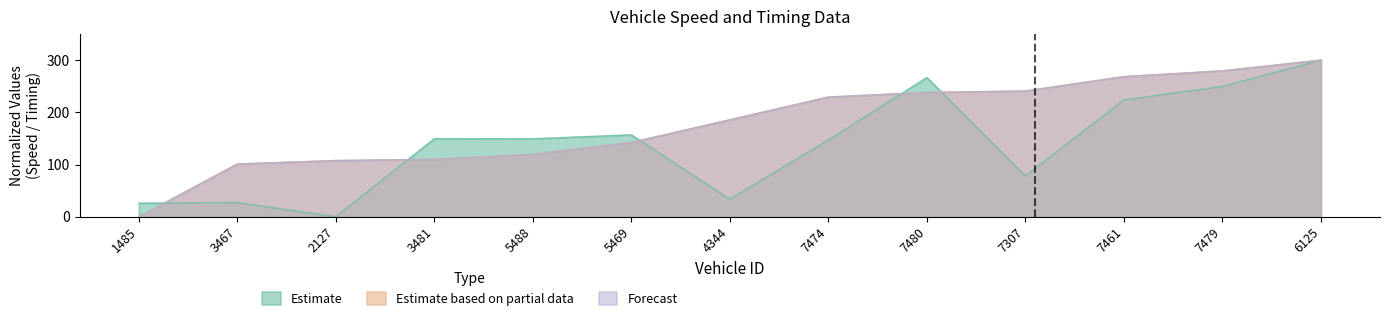

What is the difference between the highest and lowest values at 4344?

152.1